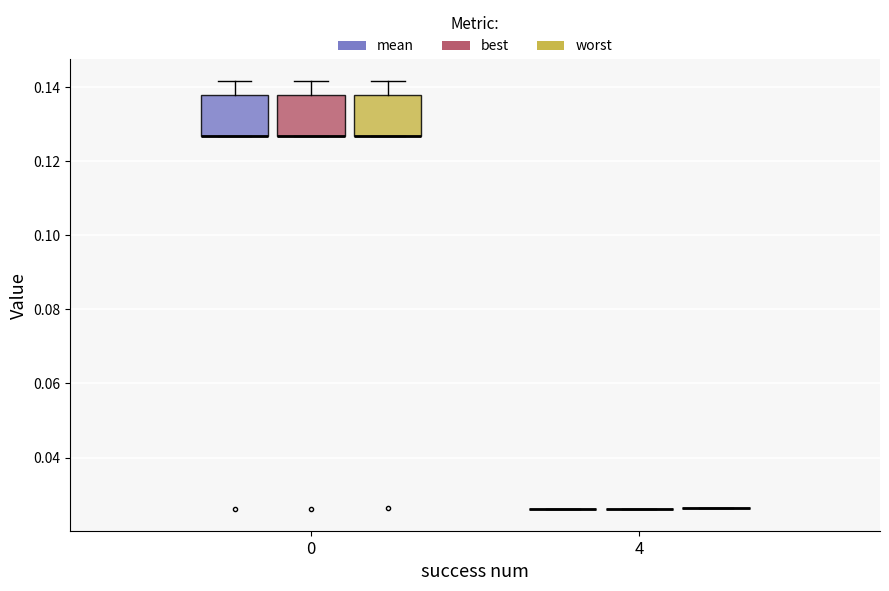

Reading left to right, read every box against the y-axis: the position of its median line, the range the box covers, and the ends of its whiskers. The values are not printed on the chart, so give them approximately, as read against the axis.

0 (mean): median 0.126 (drawn on the box's lower edge), box 0.126 to 0.138, whiskers 0.126 to 0.142
0 (best): median 0.126 (drawn on the box's lower edge), box 0.126 to 0.138, whiskers 0.126 to 0.142
0 (worst): median 0.126 (drawn on the box's lower edge), box 0.126 to 0.138, whiskers 0.126 to 0.142
4 (mean): box collapsed to a line at 0.026, whiskers 0.026 to 0.026
4 (best): box collapsed to a line at 0.026, whiskers 0.026 to 0.026
4 (worst): box collapsed to a line at 0.026, whiskers 0.026 to 0.026